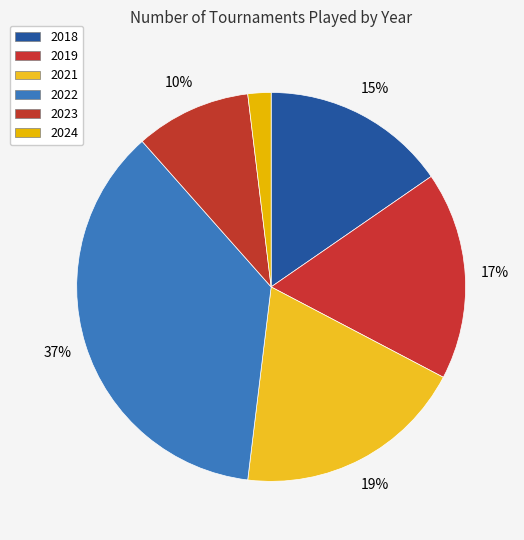

Count the number of slices in the pie.

6